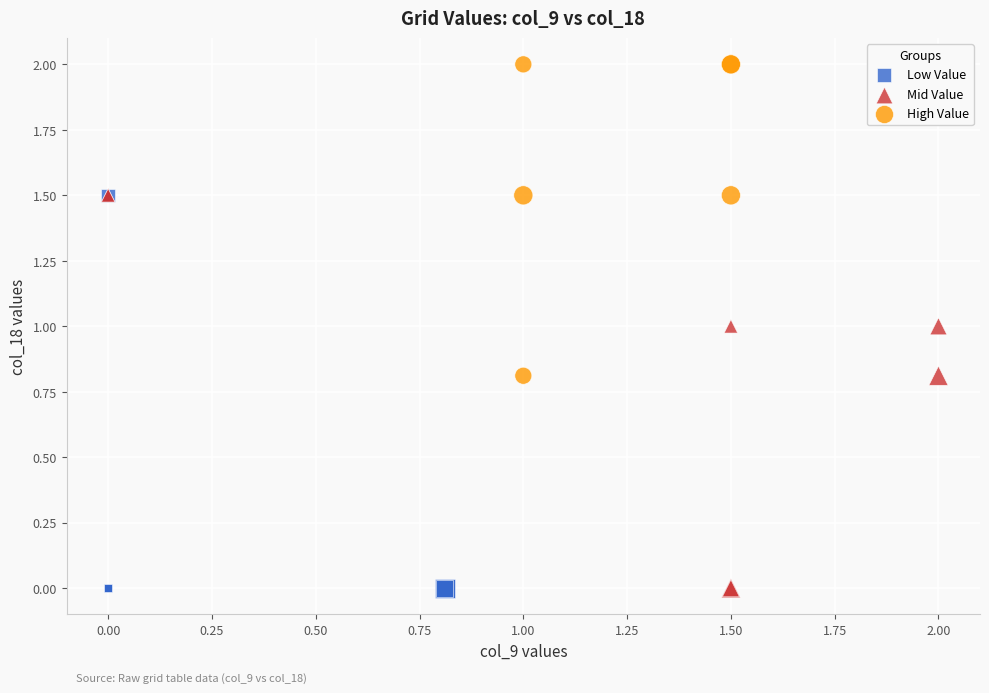

Which series reaches the maximum Y coordinate?

High Value